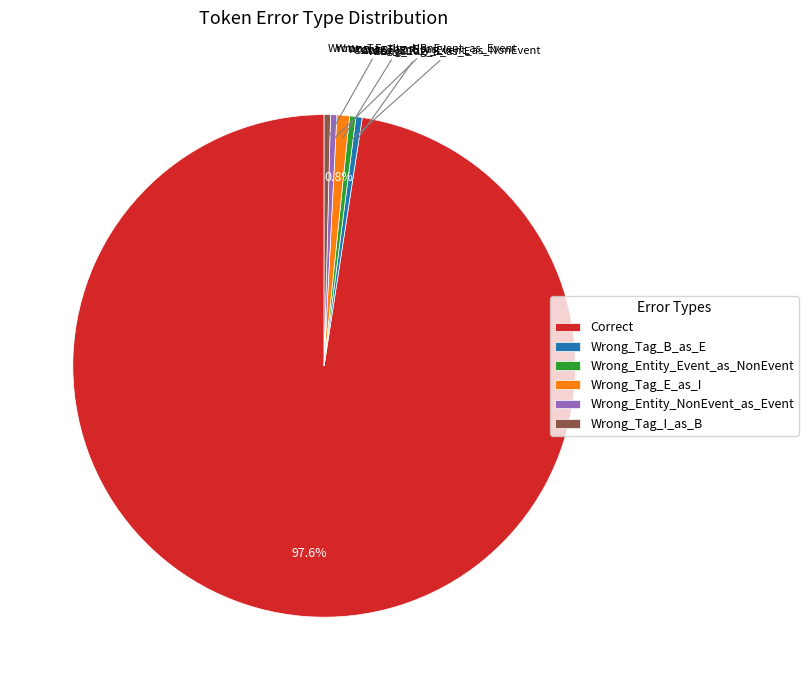

To the nearest percent, what portion does Correct represent?

98%